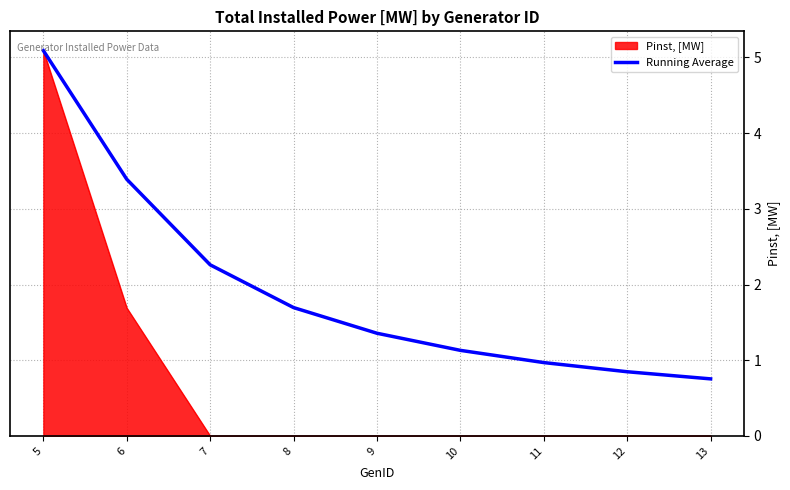

What is the smallest value displayed?

0.0